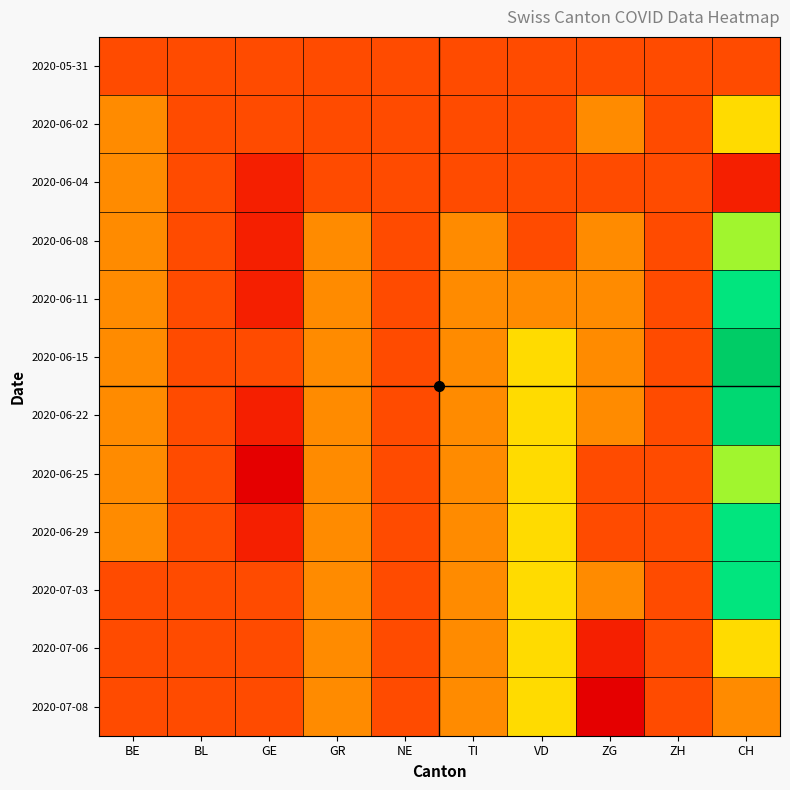

At how many categories does at least one series exceed -1?

10